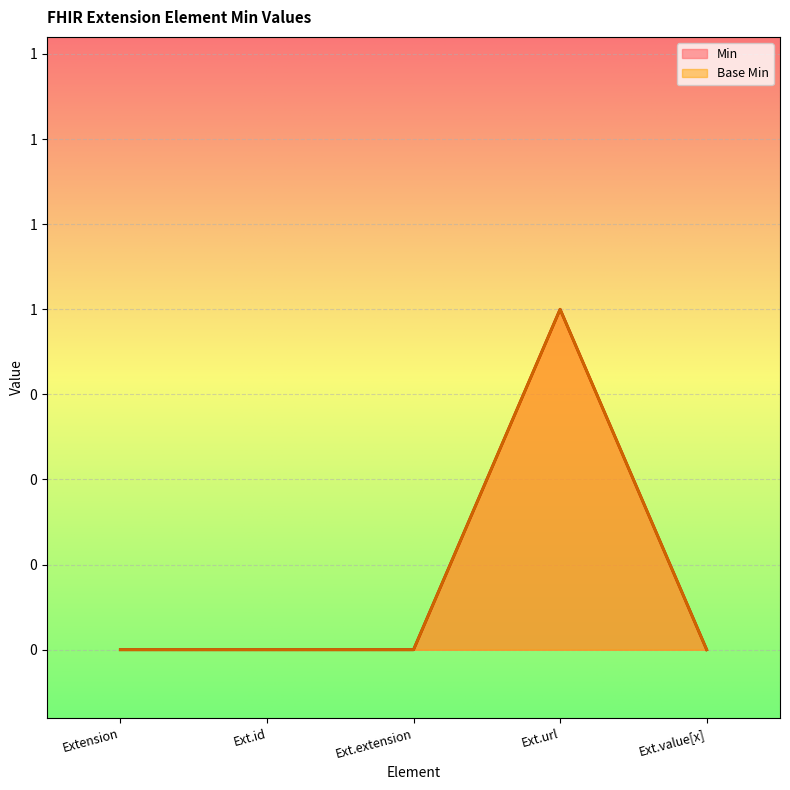

Rank the categories by Min value from highest to lowest.

Ext.url, Extension, Ext.id, Ext.extension, Ext.value[x]